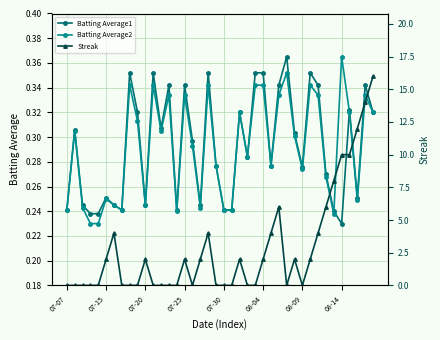

How many lines are shown in the chart?

3